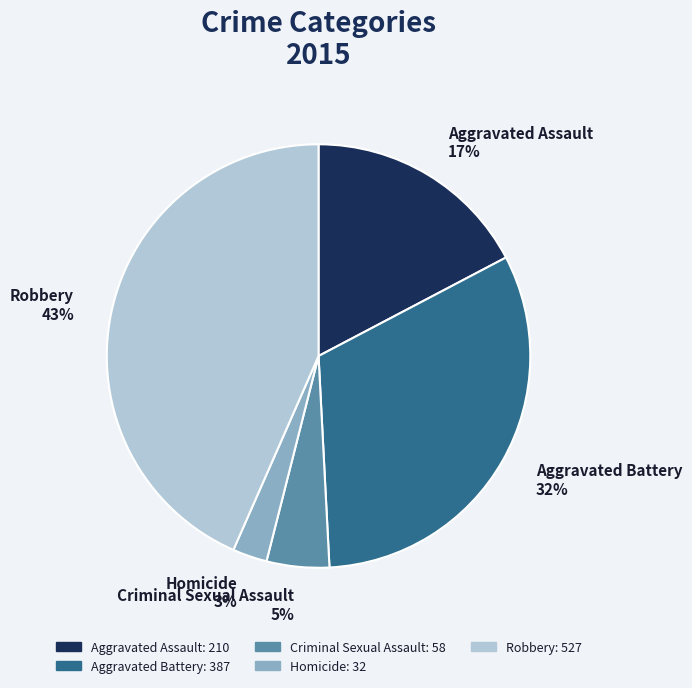

The Aggravated Battery slice represents 32% of the pie. True or false?

True